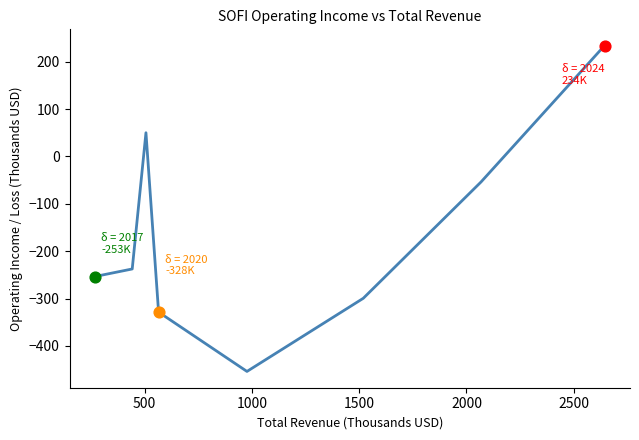

What is the smallest value displayed?

-453.8